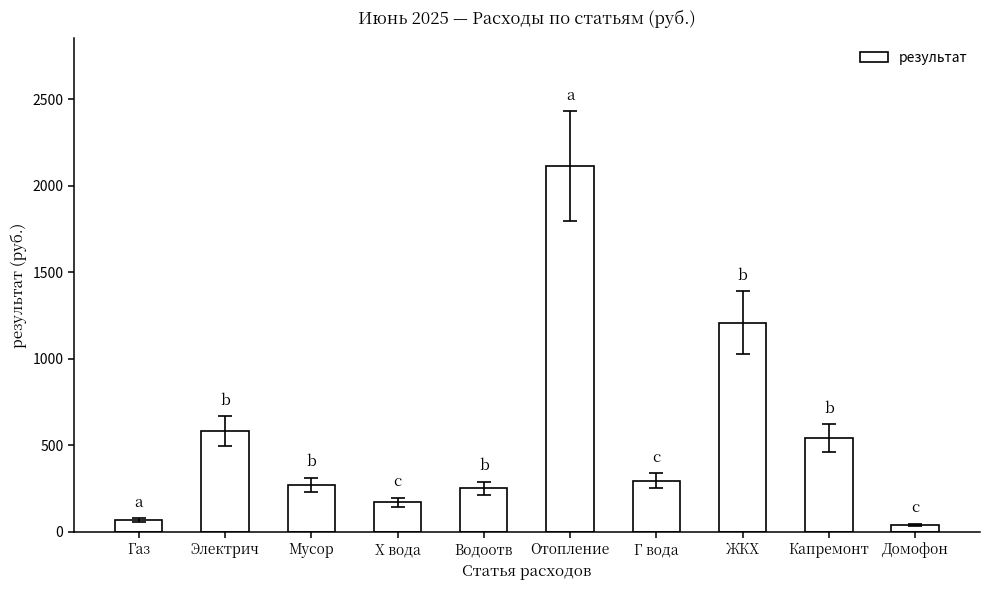

What is the approximate value at Отопление?

2111.9